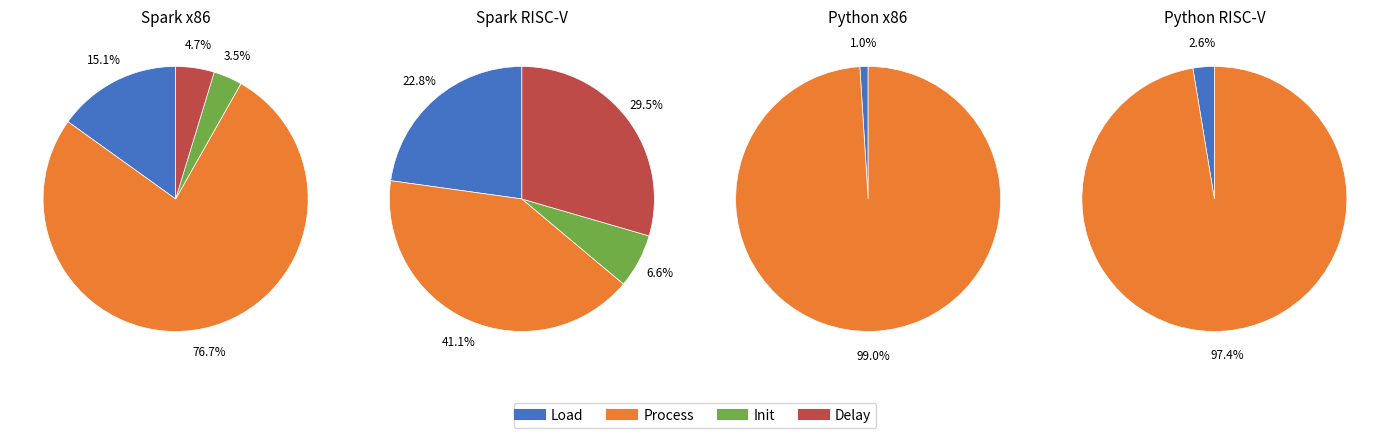

The ATR slice represents 16% of the pie. True or false?

False